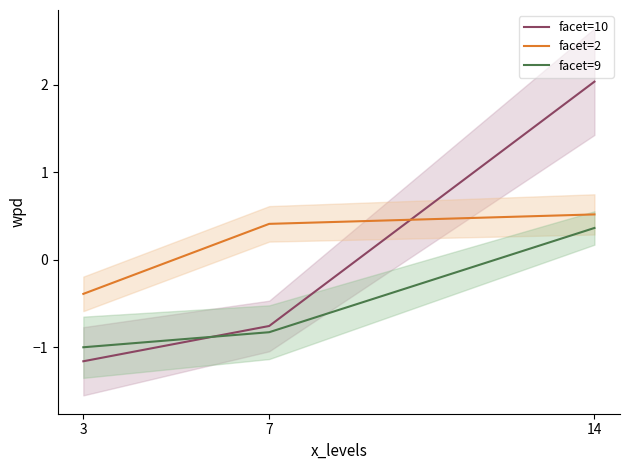

Rank the series by their average value, from highest to lowest.

facet=2, facet=10, facet=9